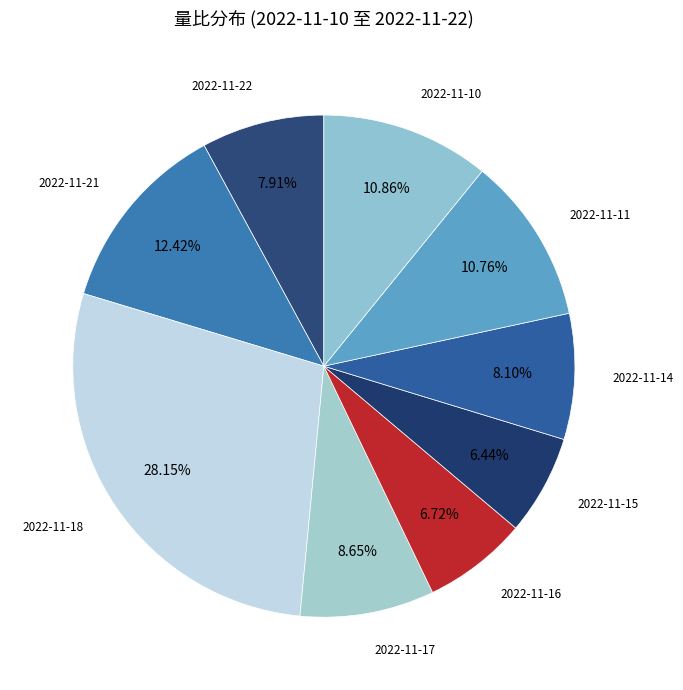

Count the number of slices in the pie.

9